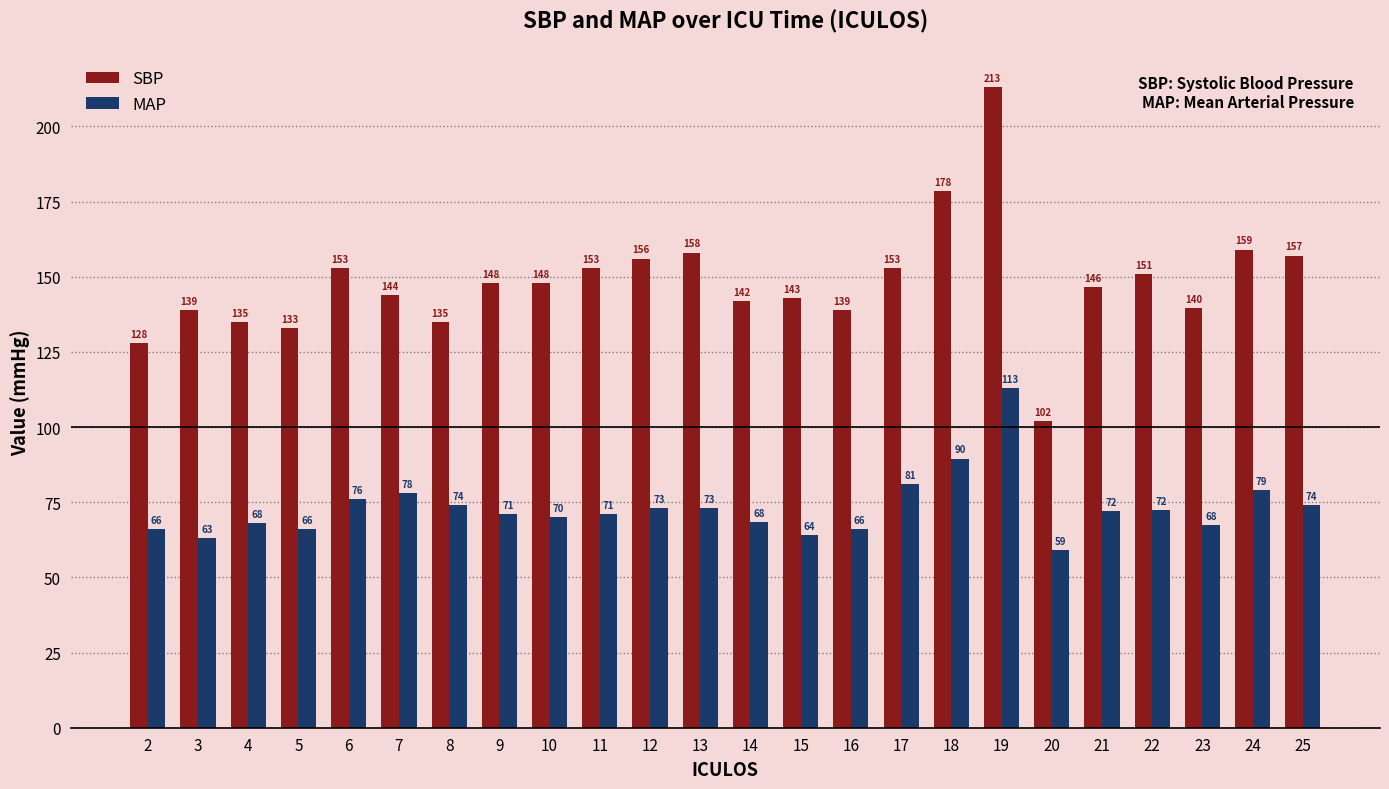

Does the chart contain stacked bars?

No